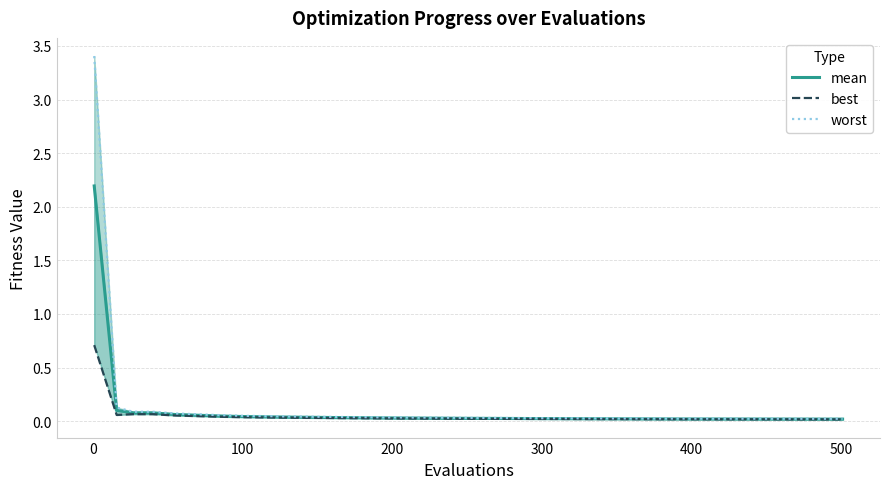

List the series in order of their peak value, lowest first.

best, mean, worst